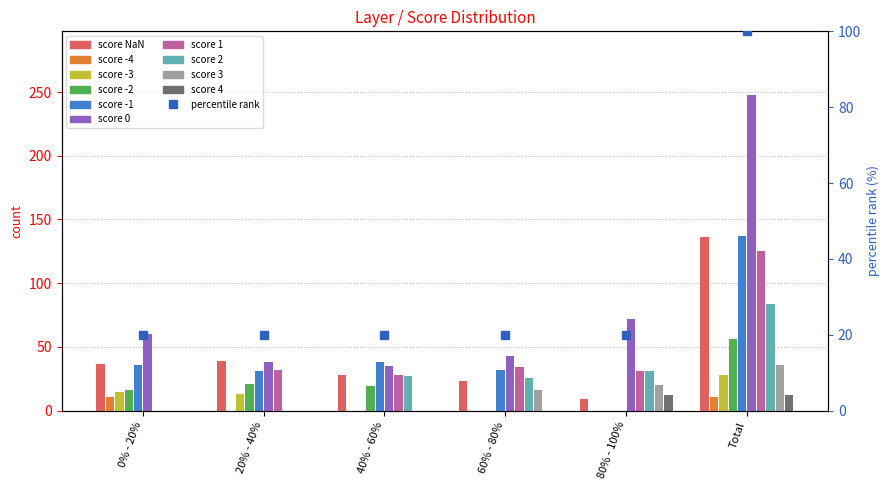

What is the greatest value displayed?

136.0